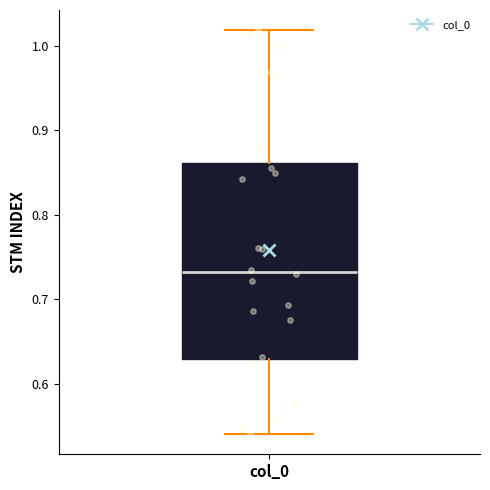

Where does the lower whisker of the box for col_0 end on the y-axis? The values are not printed on the chart, so give them approximately, as read against the axis.

0.54